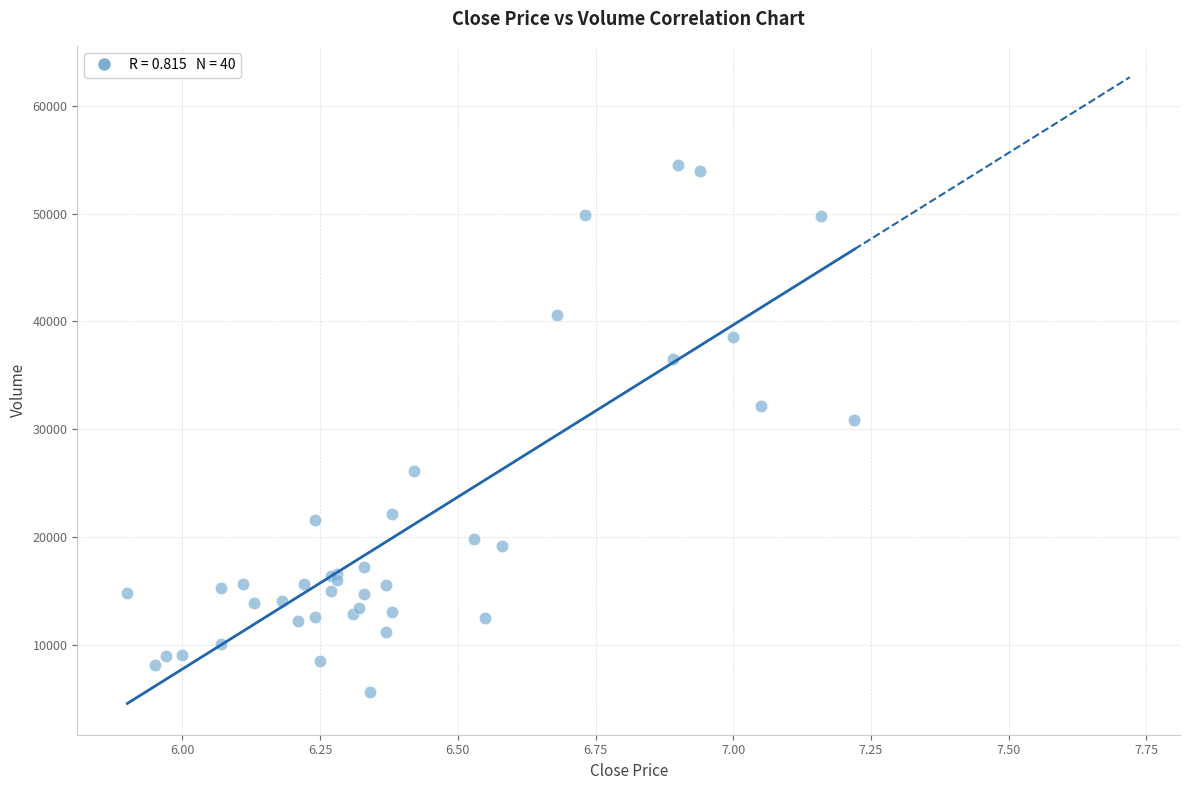

What Y value in the scatter plot is closest to 30049?

30820.8